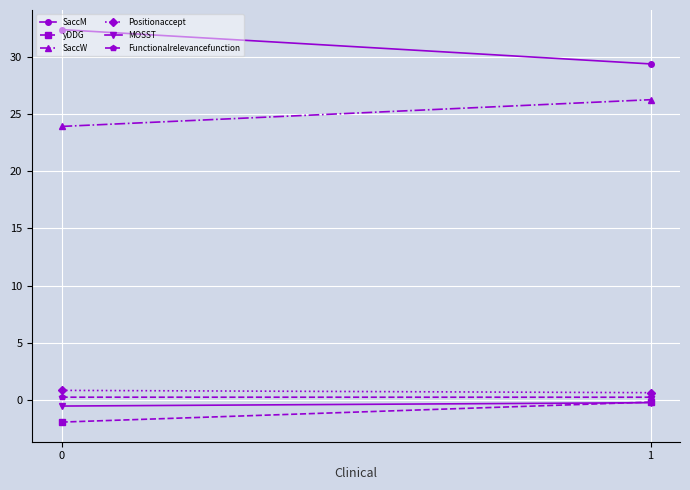

What is the smallest value displayed?

-1.9